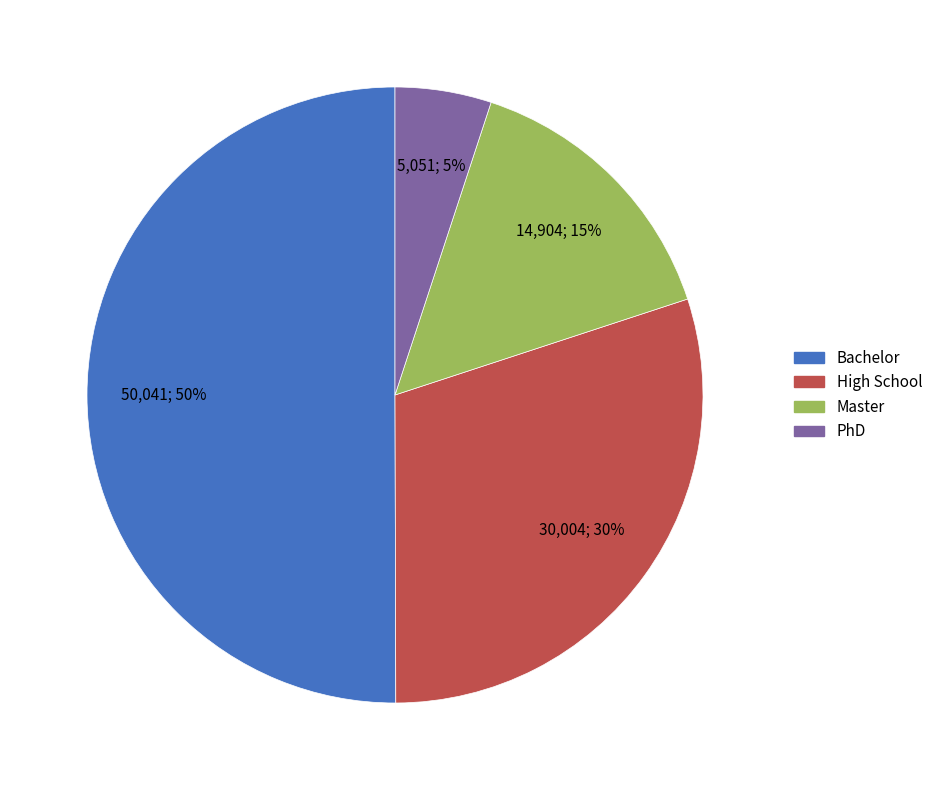

How many slices are in this pie chart?

4